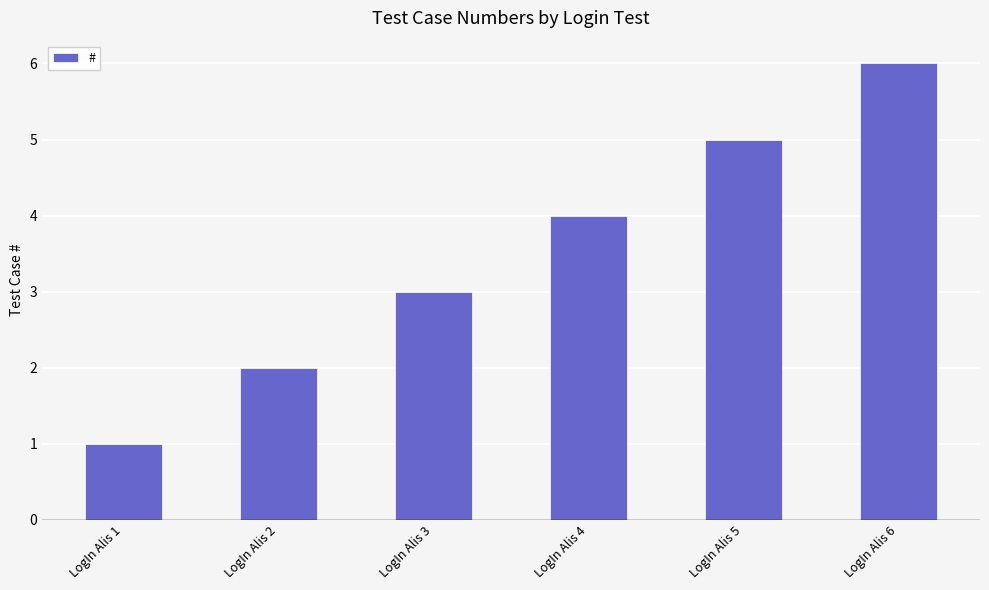

True or false: the data shows 3 at LogIn Alis 2.

False